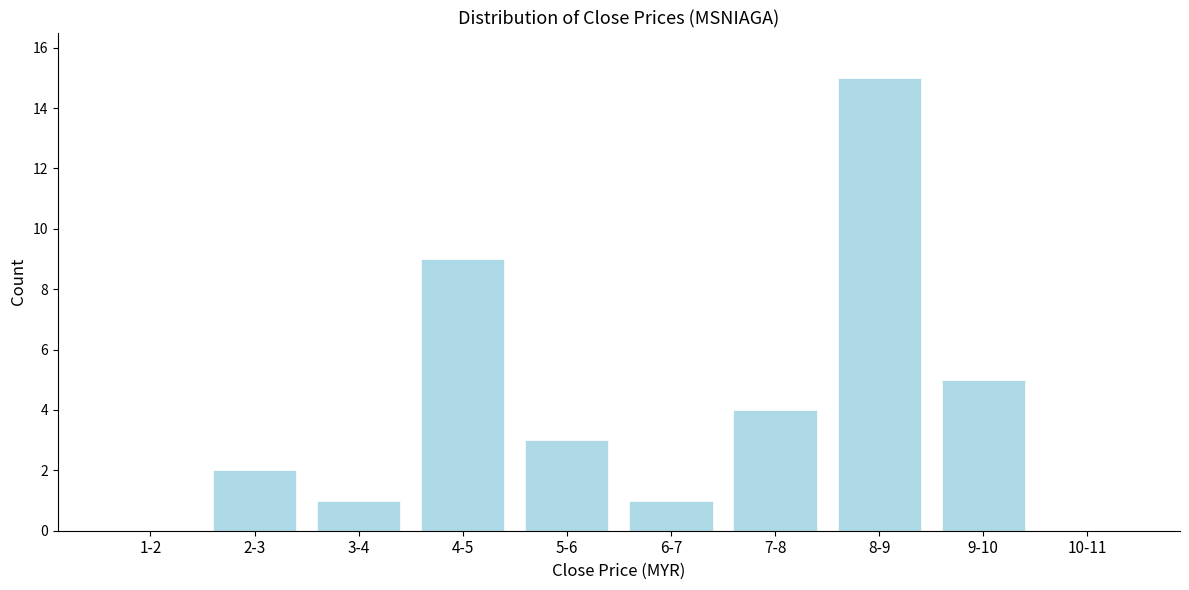

Reading left to right, extract all data points from this chart.

1-2=0	2-3=2	3-4=1	4-5=9	5-6=3	6-7=1	7-8=4	8-9=15	9-10=5	10-11=0